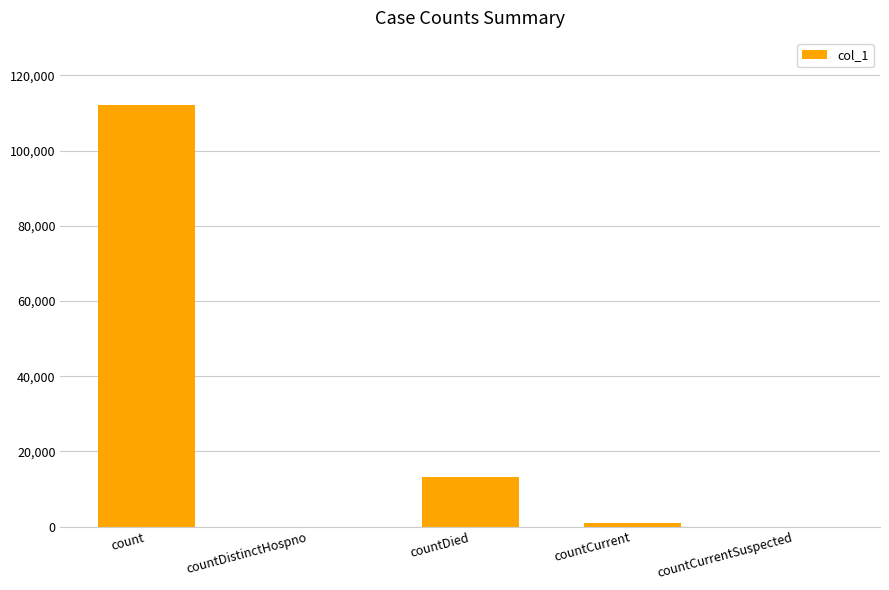

How many data points does each series have?

5